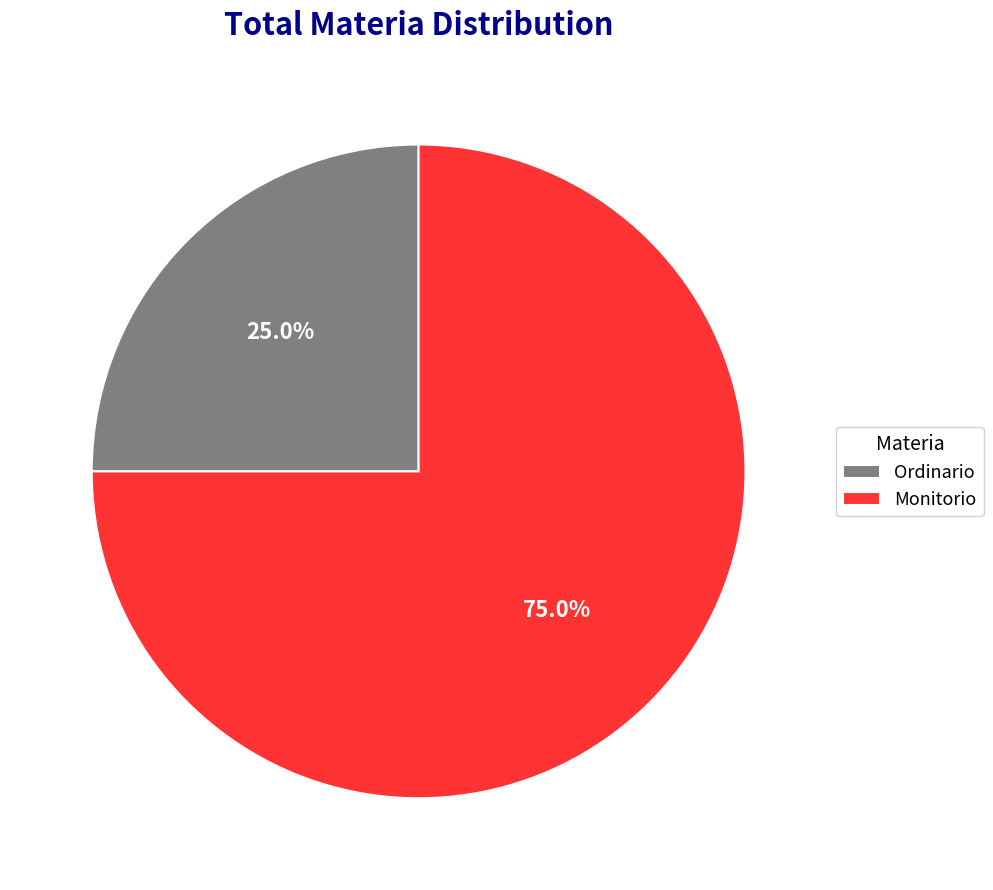

Which slice is the smallest?

Ordinario